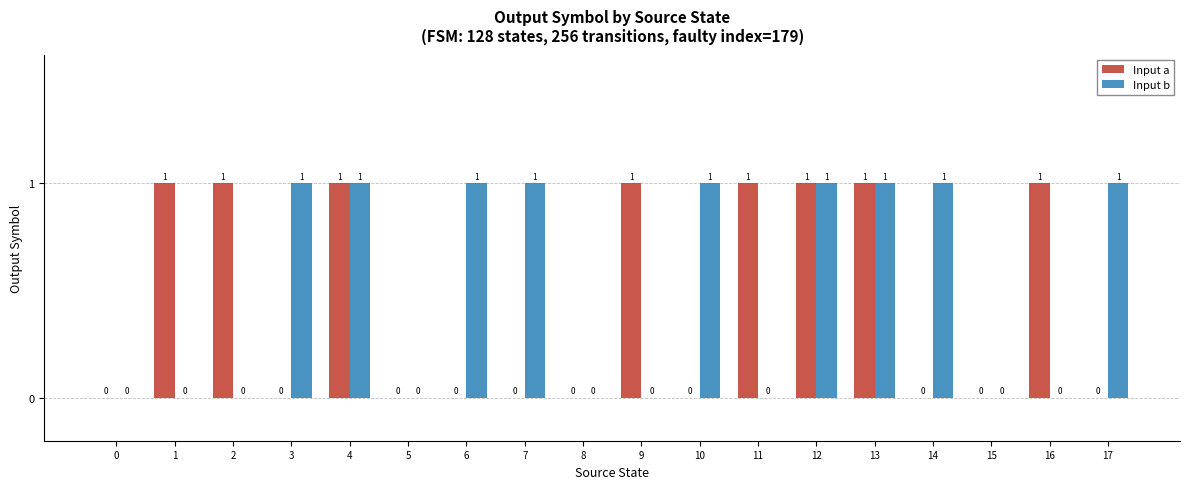

What is the spread (max minus min) of values at 11?

1